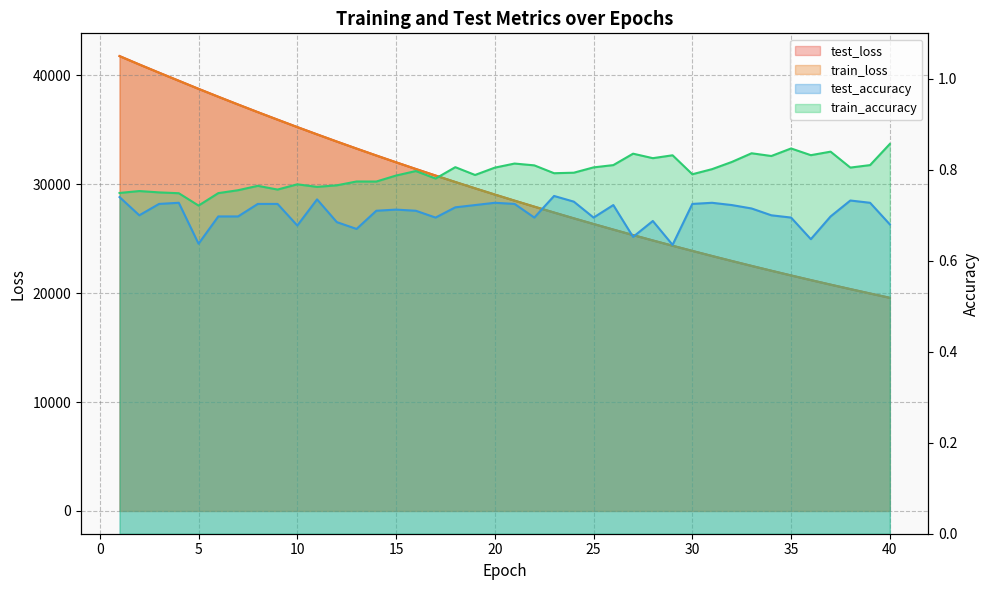

What value does the train_accuracy series have at 19?

0.8